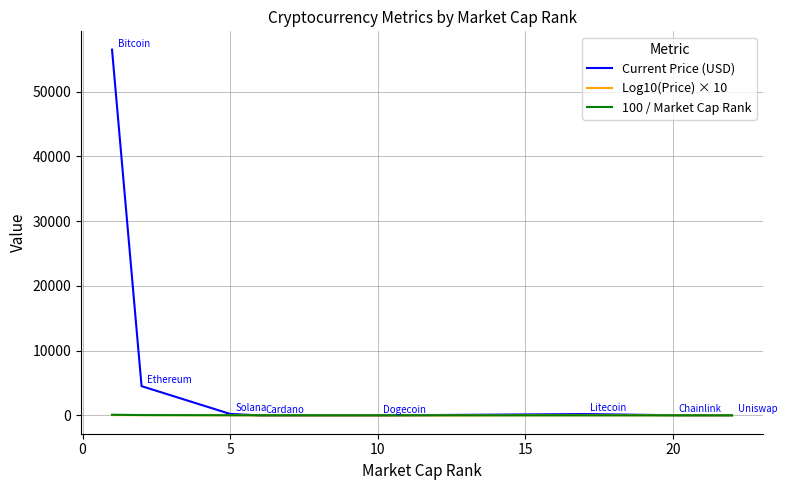

Which series has the largest total across all categories?

Current Price (USD)